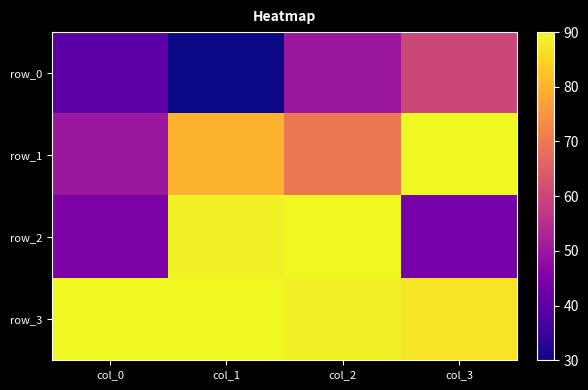

Where does the row_2 series first go above 89?

col_2